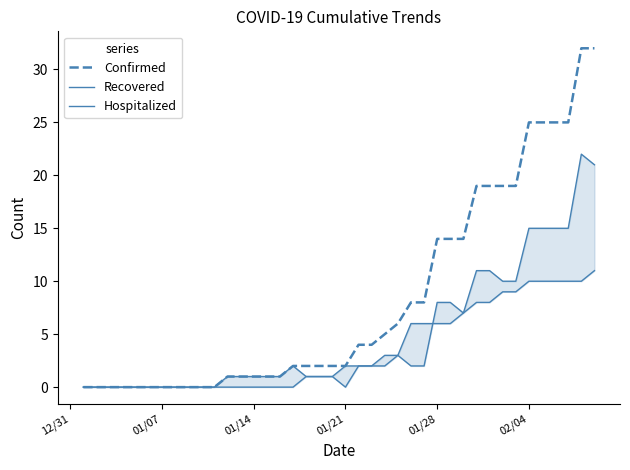

What is the highest value of the Confirmed series?

32